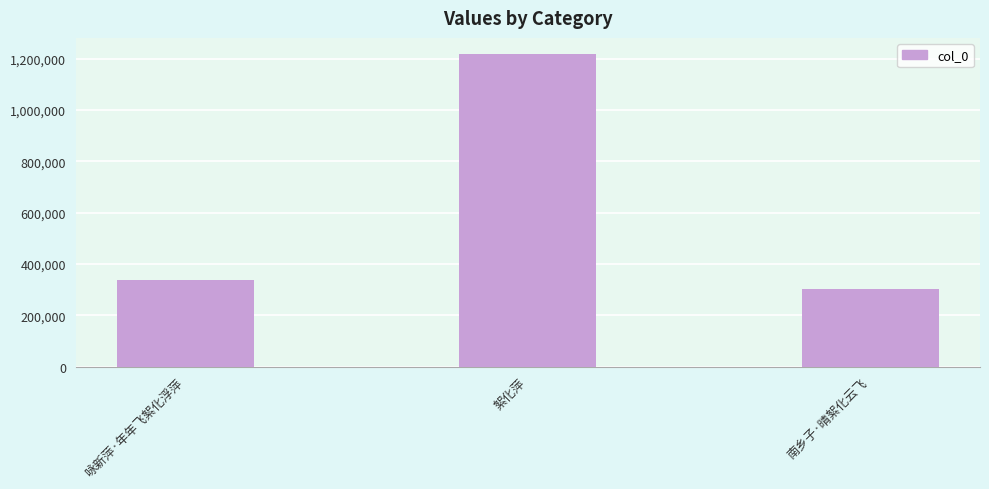

How many values are below 338236?

1